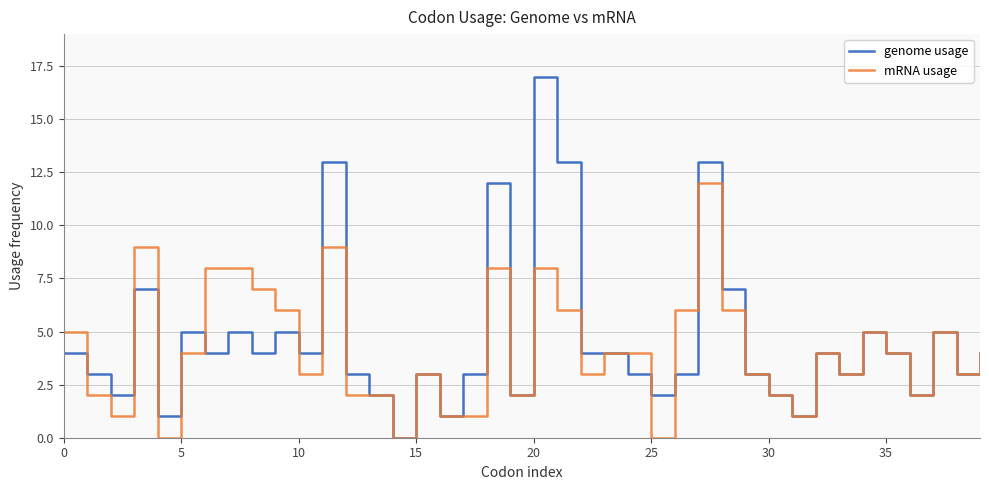

How many lines are shown in the chart?

2